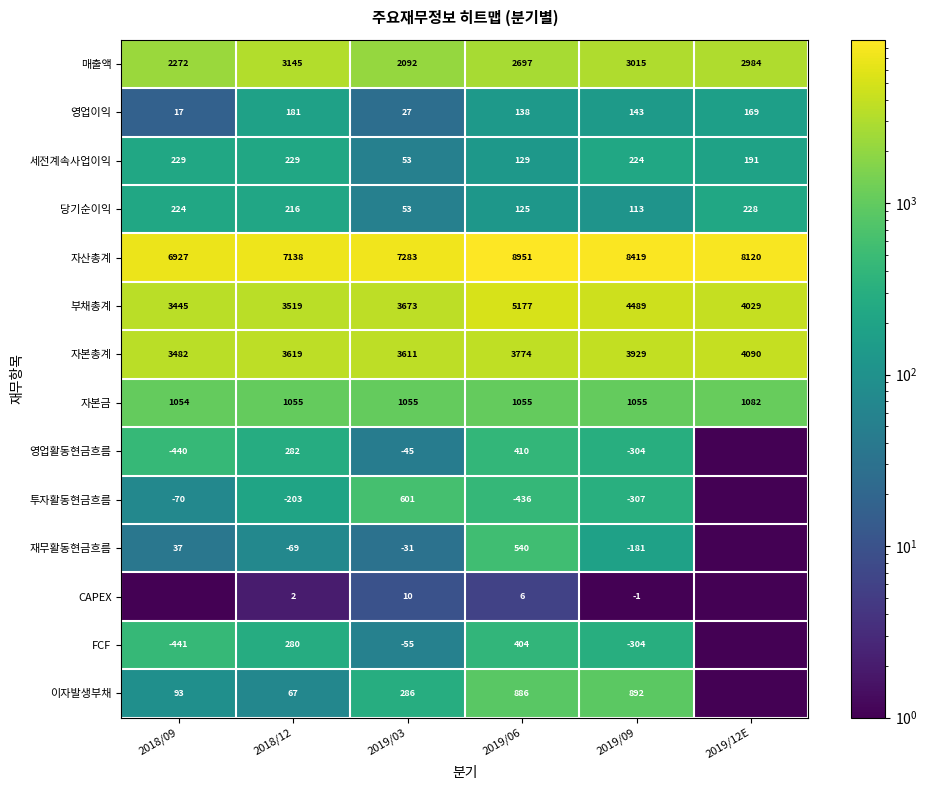

At which label does 영업이익 reach its peak?

2018/12